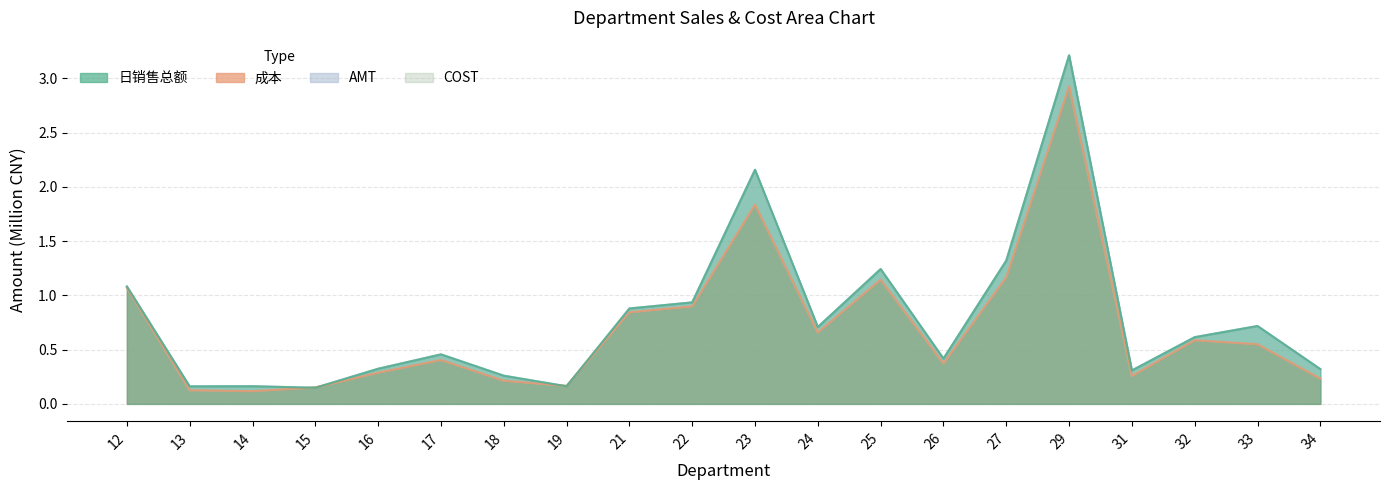

What is the value of the 日销售总额 point at the 5th from the left?

0.3